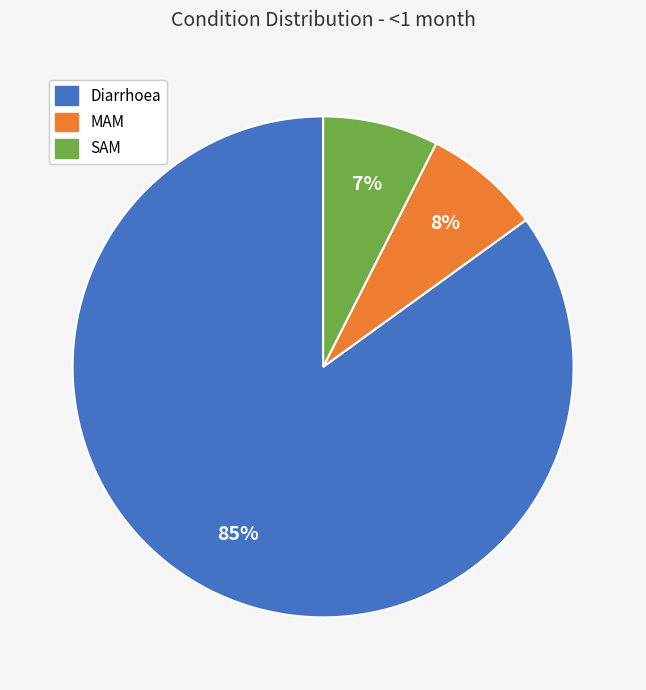

To the nearest percent, what percentage of the pie is MAM?

8%